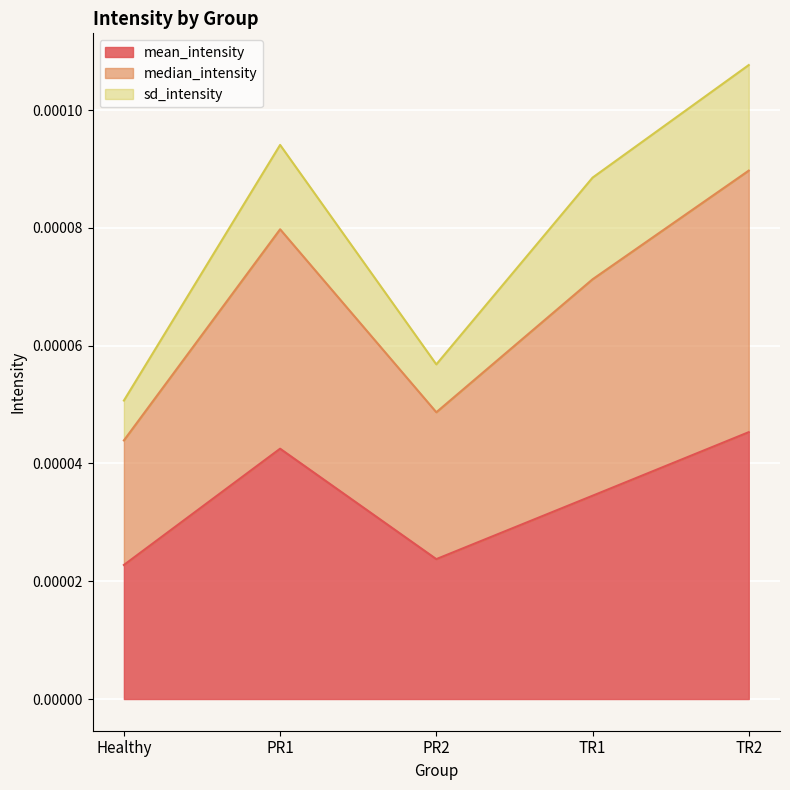

True or false: mean_intensity has a value of 0.0 at PR2.

False